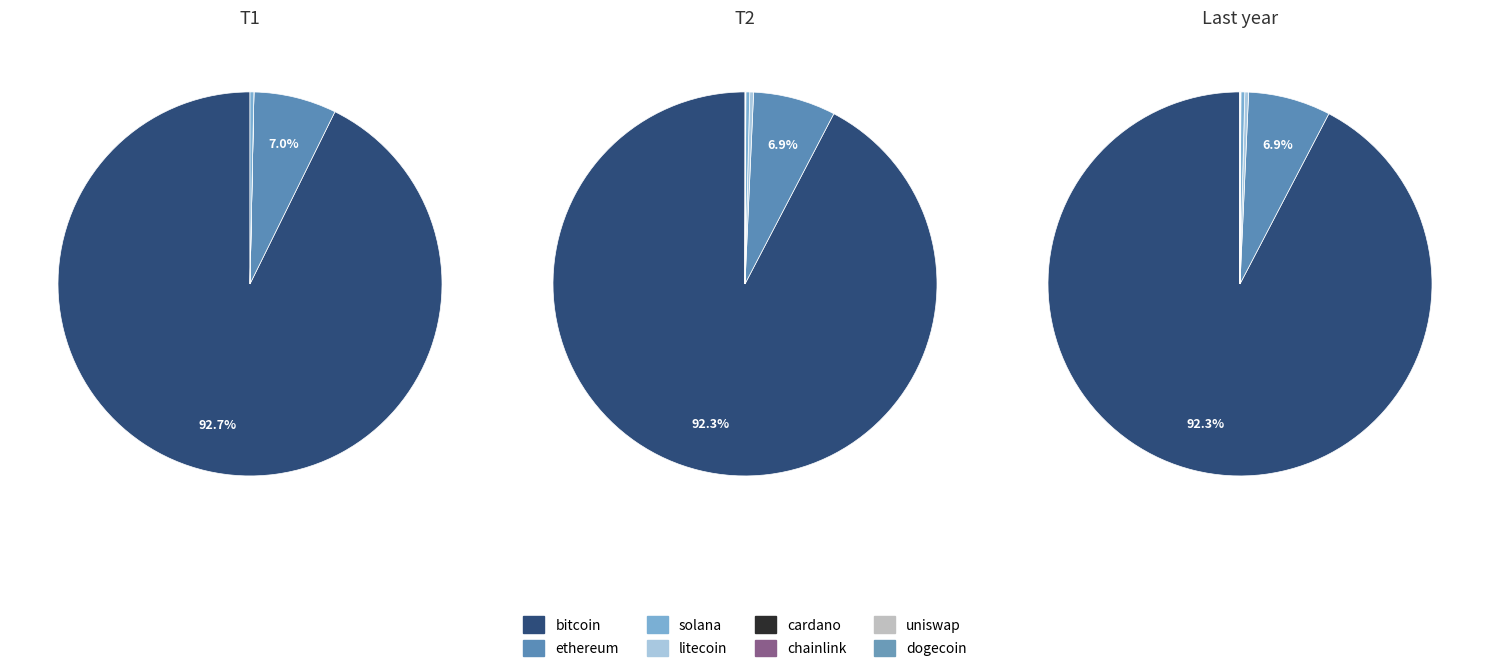

True or false: ethereum accounts for 1% of the total.

False